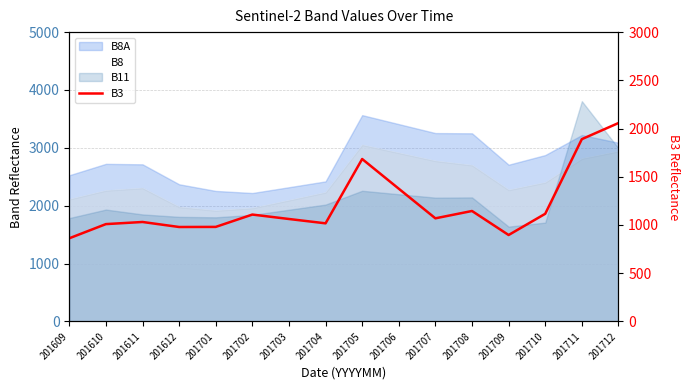

What is the change in value from 201611 to 201711?

+859